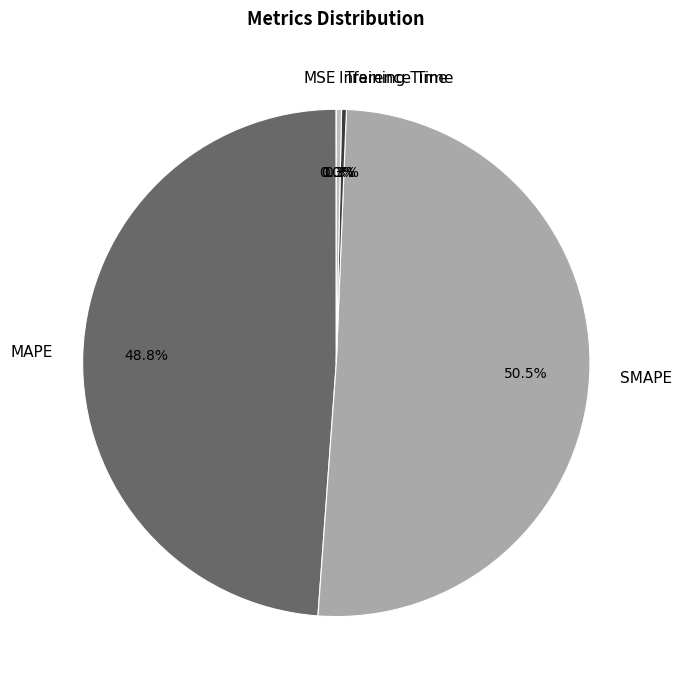

Between Training Time and MAPE, which is larger?

MAPE